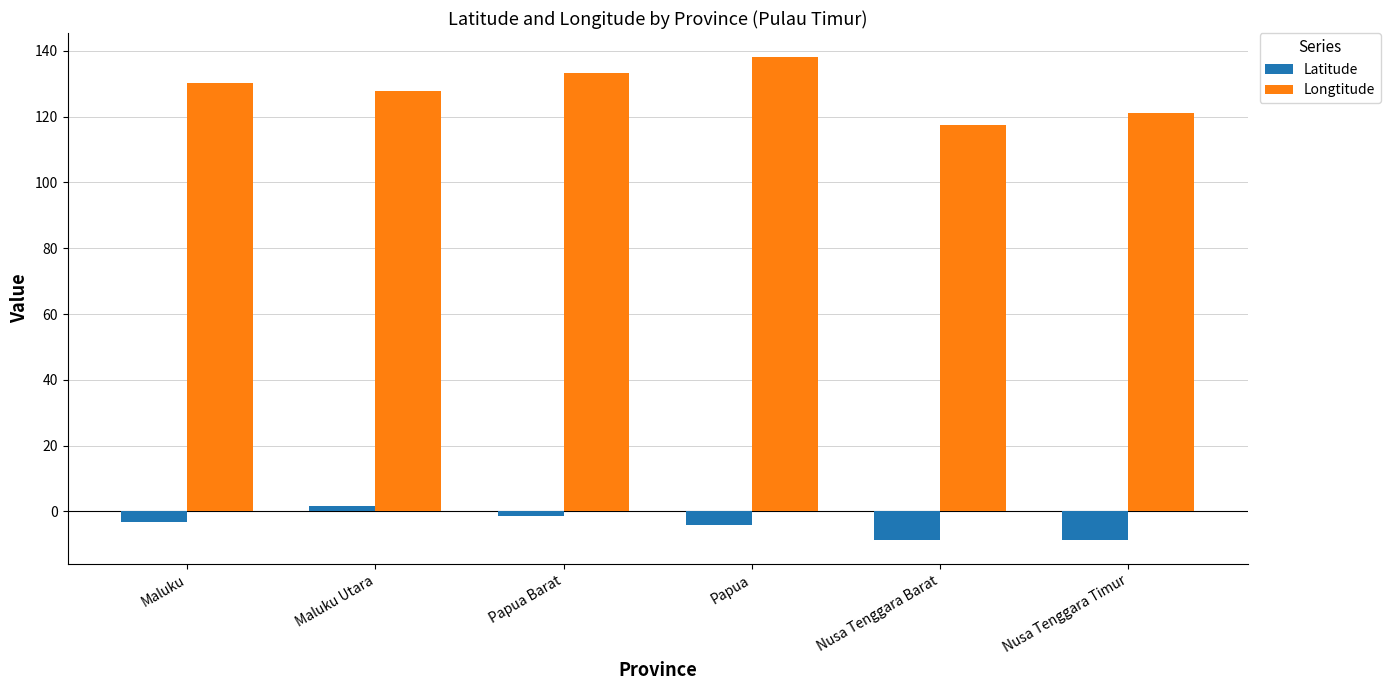

What is the label of the 6th bar from the right?

Maluku